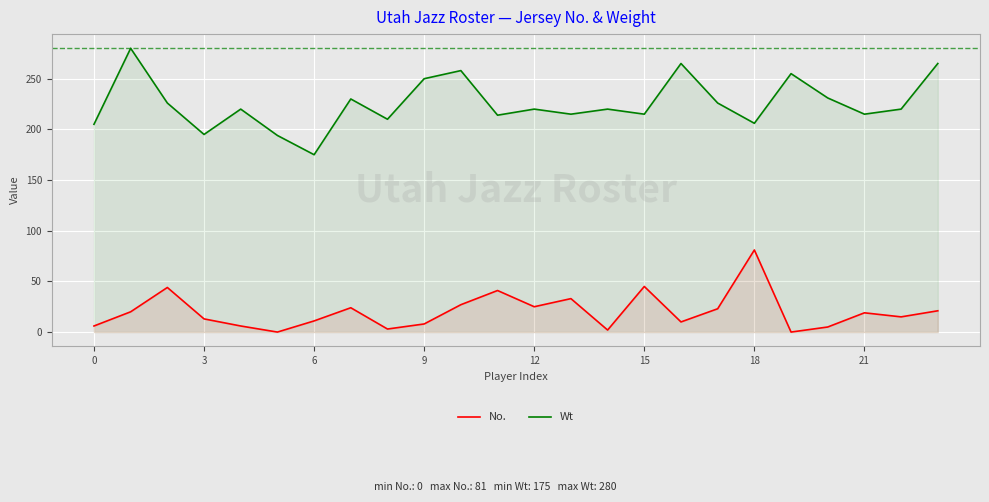

Read the No. value at 21, to the nearest 10.

20